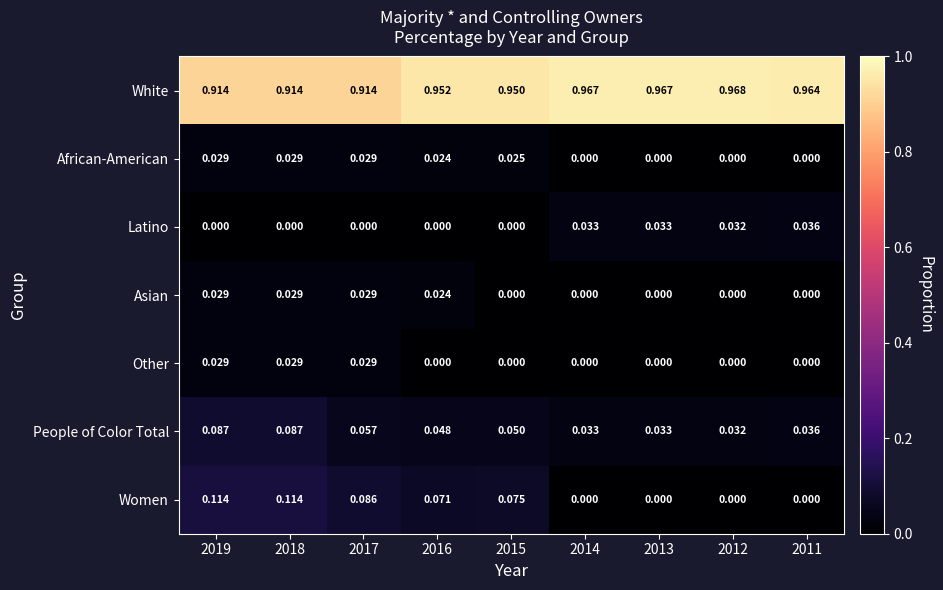

Between 2016 and 2013, which series saw the biggest shift?

Women